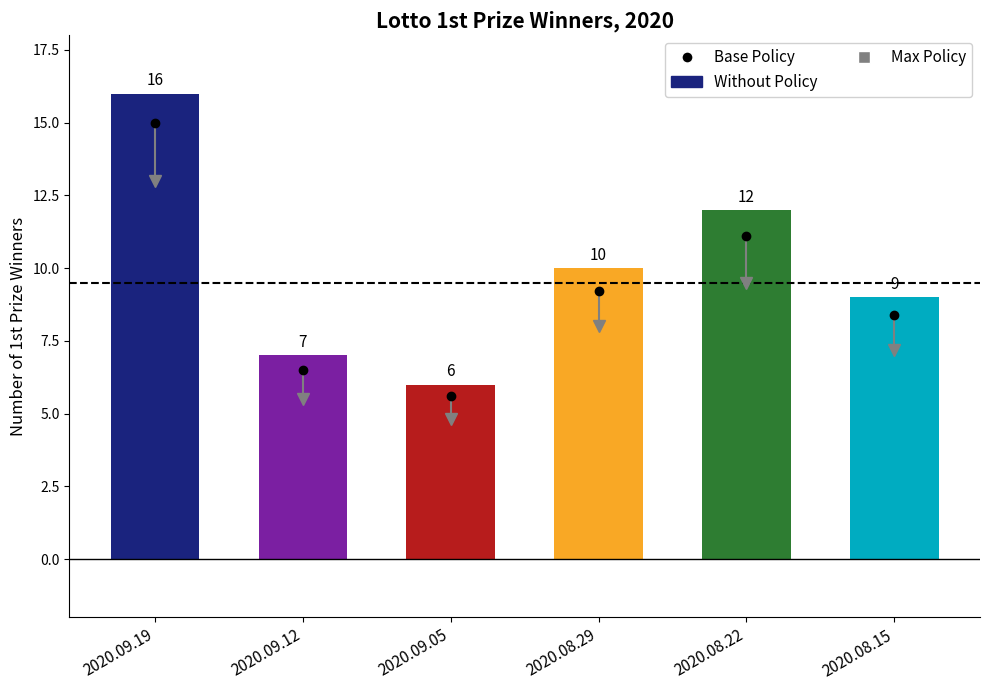

List the labels in order of value, largest first.

2020.09.19, 2020.08.22, 2020.08.29, 2020.08.15, 2020.09.12, 2020.09.05